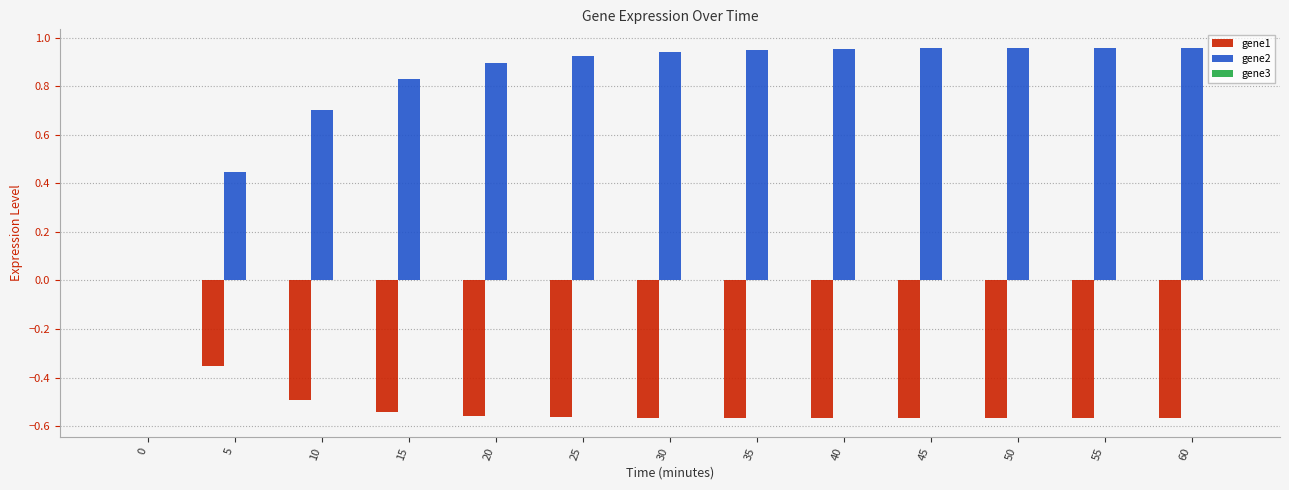

How many gene1 values are between 0 and 1?

1